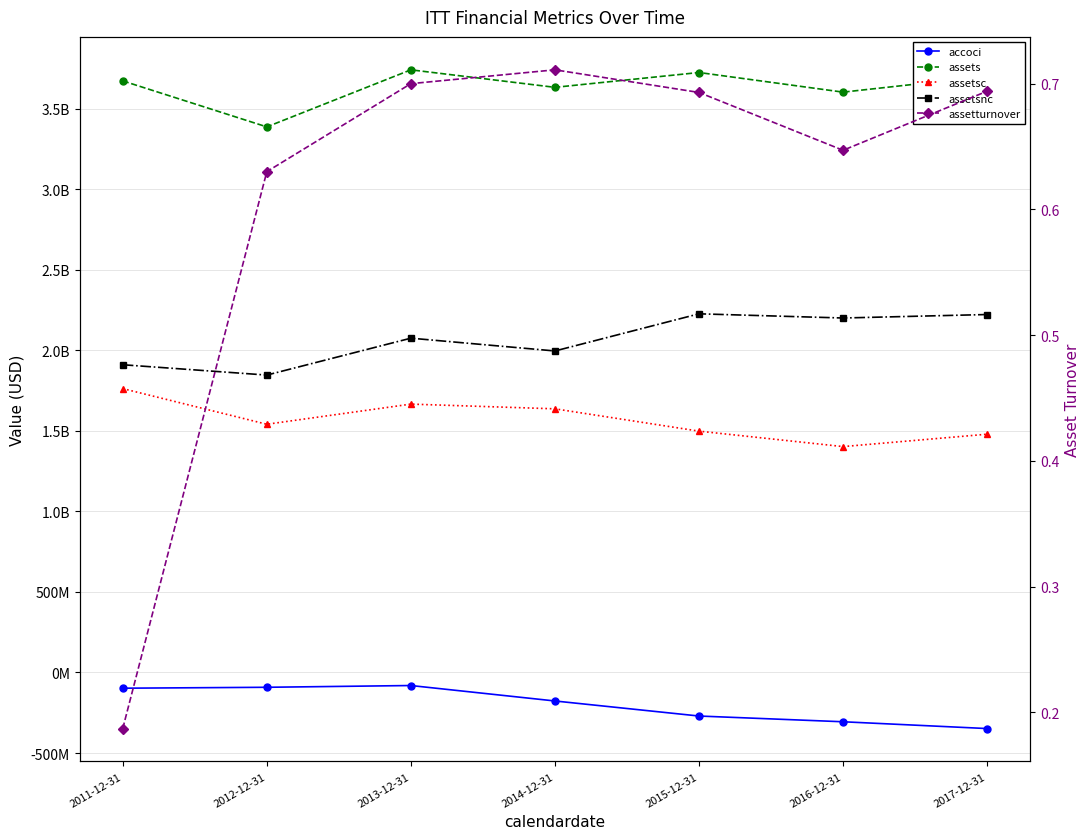

What is the sum of the accoci values at 2011-12-31 and 2014-12-31?

-274700000.0